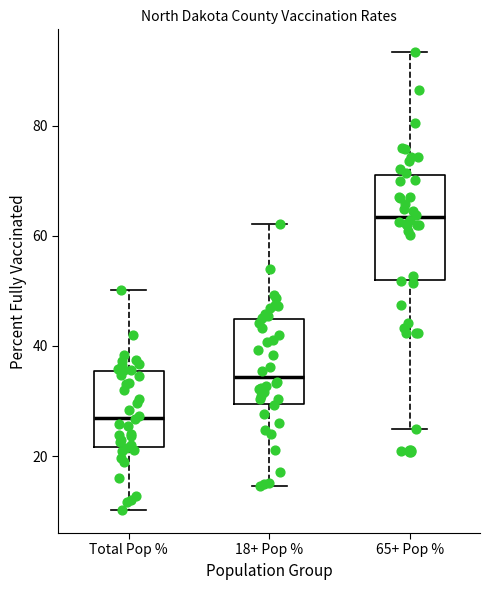

Where does the lower whisker of the box for Total Pop % end on the y-axis? The values are not printed on the chart, so give them approximately, as read against the axis.

10